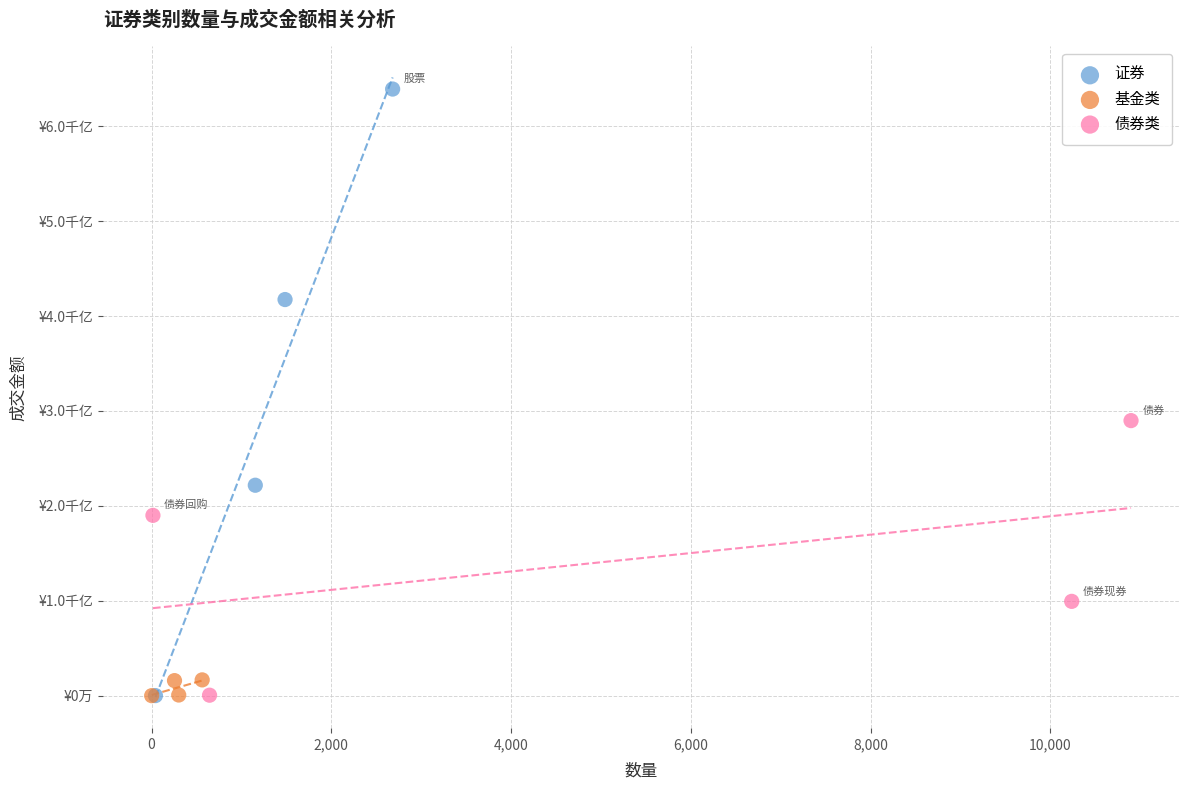

What are all the series names shown in the legend?

证券, 基金类, 债券类